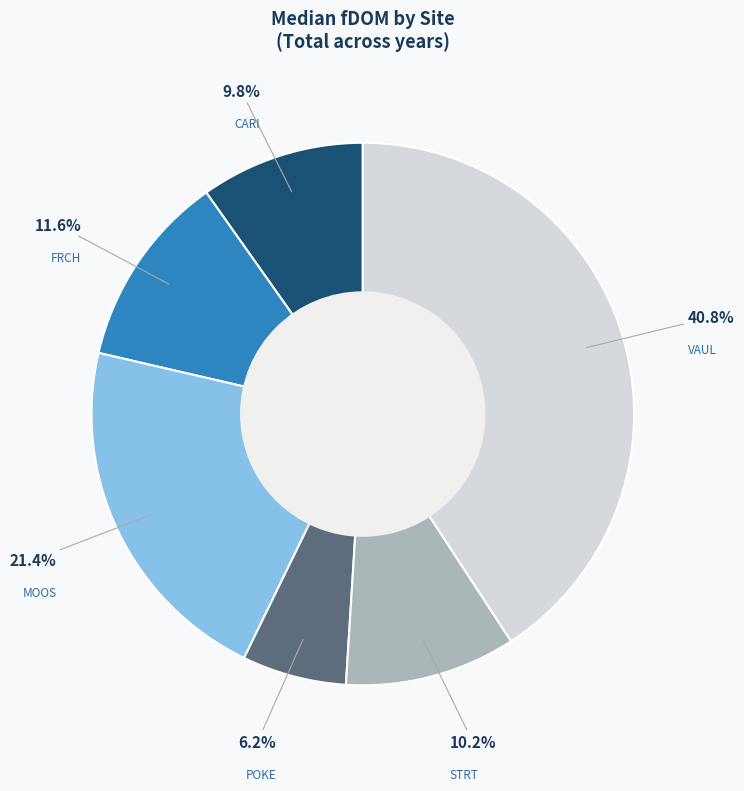

To the nearest percent, what is the difference between the FRCH and MOOS slice percentages?

10%